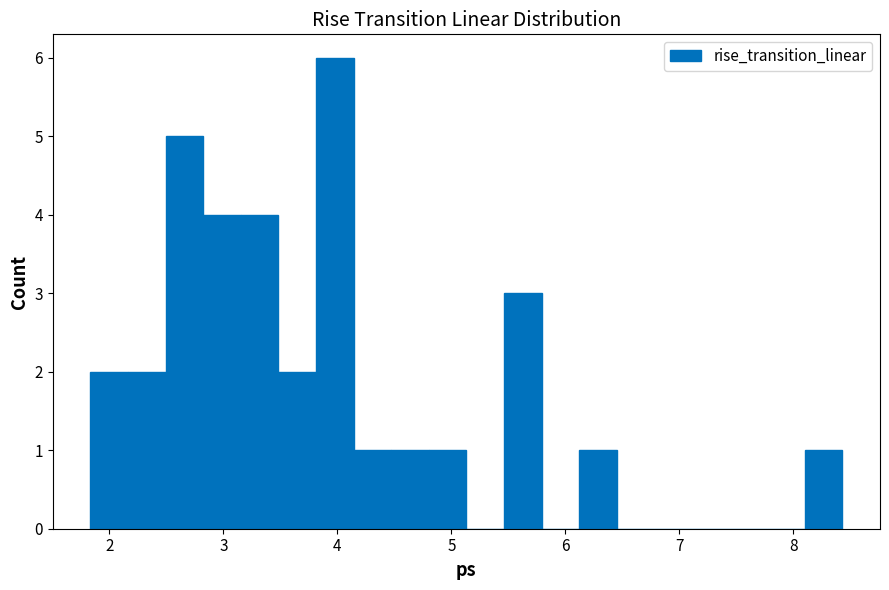

Read against the x-axis, roughly where is the centre of the tallest bar?

4.0